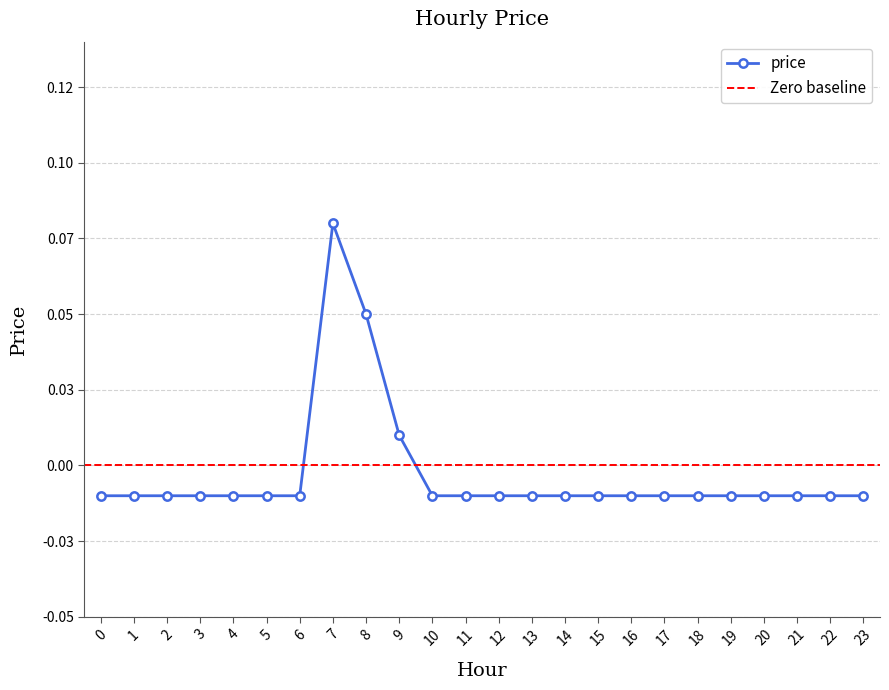

Does the chart display data point markers on the line(s)?

Yes